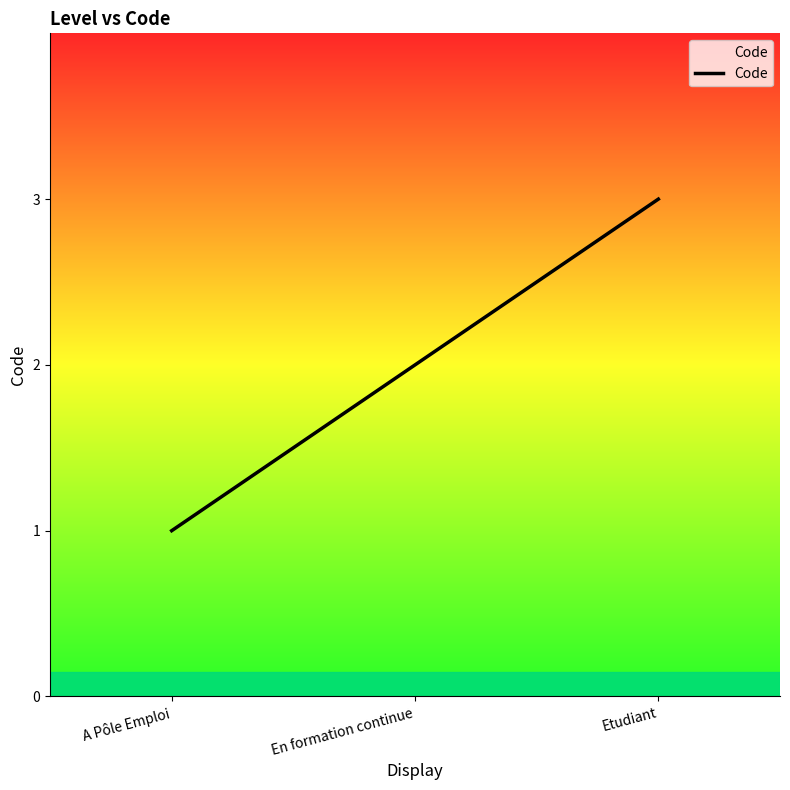

What is the sum of the values at A Pôle Emploi and Etudiant?

4